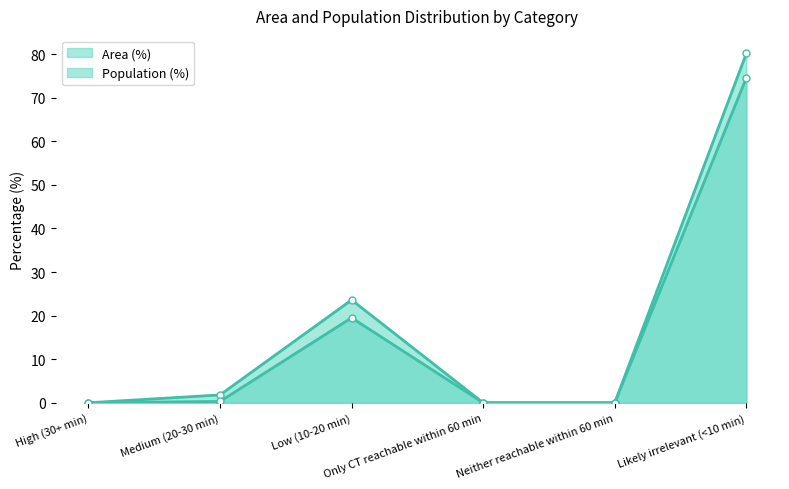

Rank the categories by Population (%) value from lowest to highest.

High (30+ min), Only CT reachable within 60 min, Neither reachable within 60 min, Medium (20-30 min), Low (10-20 min), Likely irrelevant (<10 min)